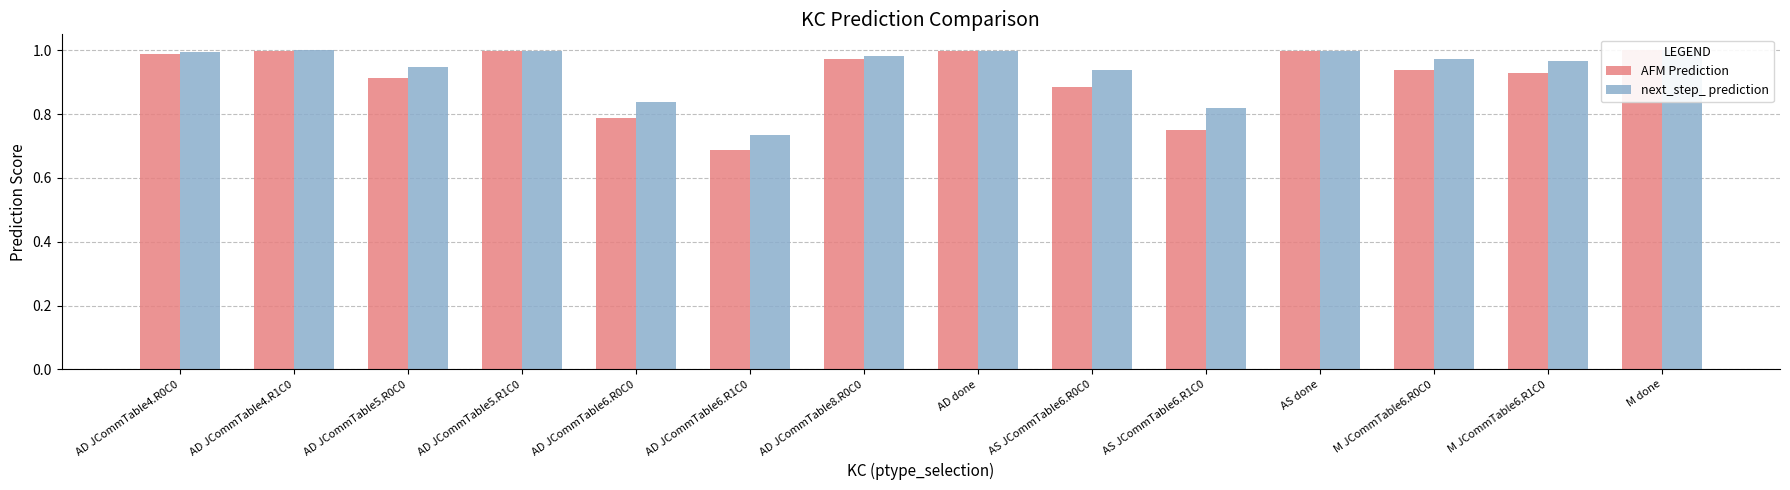

Reading right to left, what are all the values shown in this chart?

AFM Prediction: M done=1.0	M JCommTable6.R1C0=0.9	M JCommTable6.R0C0=0.9	AS done=1.0	AS JCommTable6.R1C0=0.8	AS JCommTable6.R0C0=0.9	AD done=1.0	AD JCommTable8.R0C0=1.0	AD JCommTable6.R1C0=0.7	AD JCommTable6.R0C0=0.8	AD JCommTable5.R1C0=1.0	AD JCommTable5.R0C0=0.9	AD JCommTable4.R1C0=1.0	AD JCommTable4.R0C0=1.0
next_step_ prediction: M done=1.0	M JCommTable6.R1C0=1.0	M JCommTable6.R0C0=1.0	AS done=1.0	AS JCommTable6.R1C0=0.8	AS JCommTable6.R0C0=0.9	AD done=1.0	AD JCommTable8.R0C0=1.0	AD JCommTable6.R1C0=0.7	AD JCommTable6.R0C0=0.8	AD JCommTable5.R1C0=1.0	AD JCommTable5.R0C0=0.9	AD JCommTable4.R1C0=1.0	AD JCommTable4.R0C0=1.0